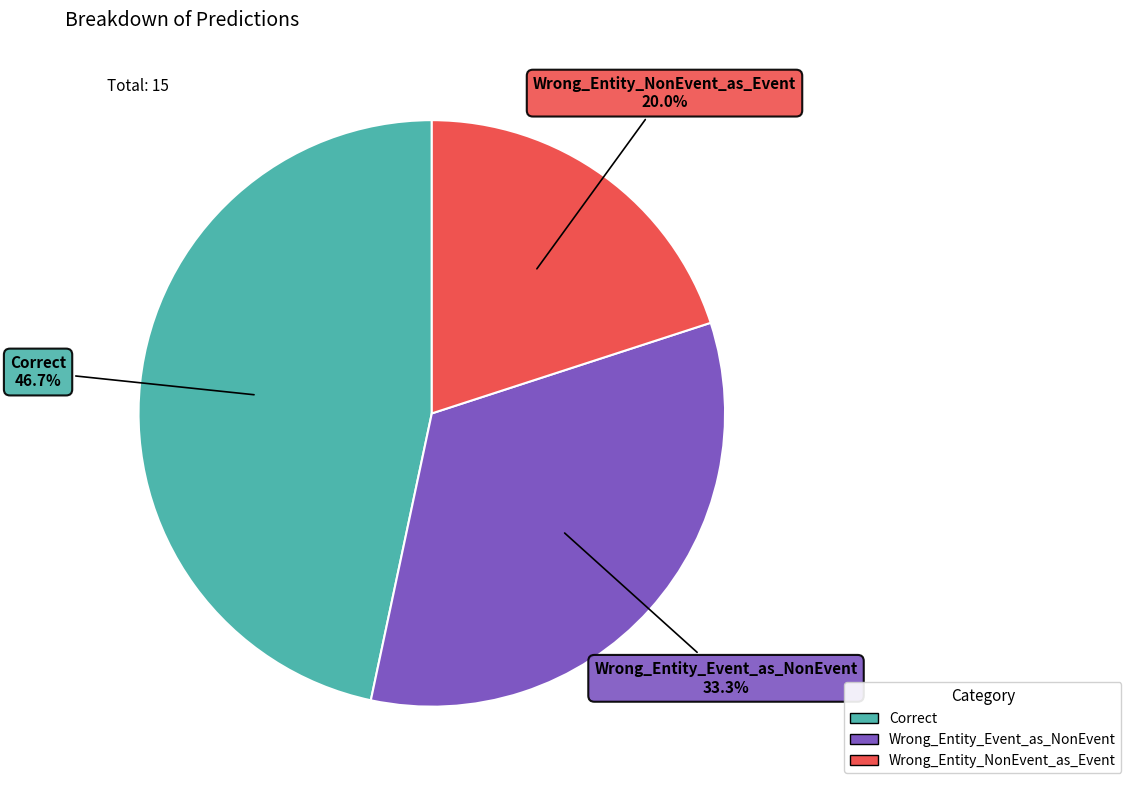

To the nearest percent, what is the combined percentage of Wrong_Entity_NonEvent_as_Event and Wrong_Entity_Event_as_NonEvent?

53%